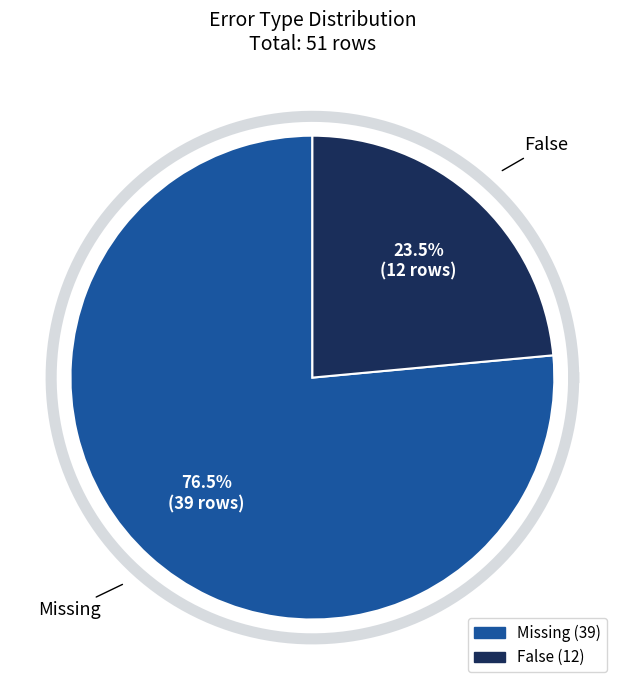

The False slice represents 31% of the pie. True or false?

False